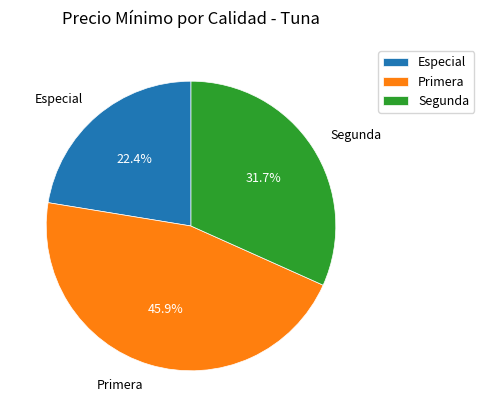

Is Primera the majority of the pie?

No